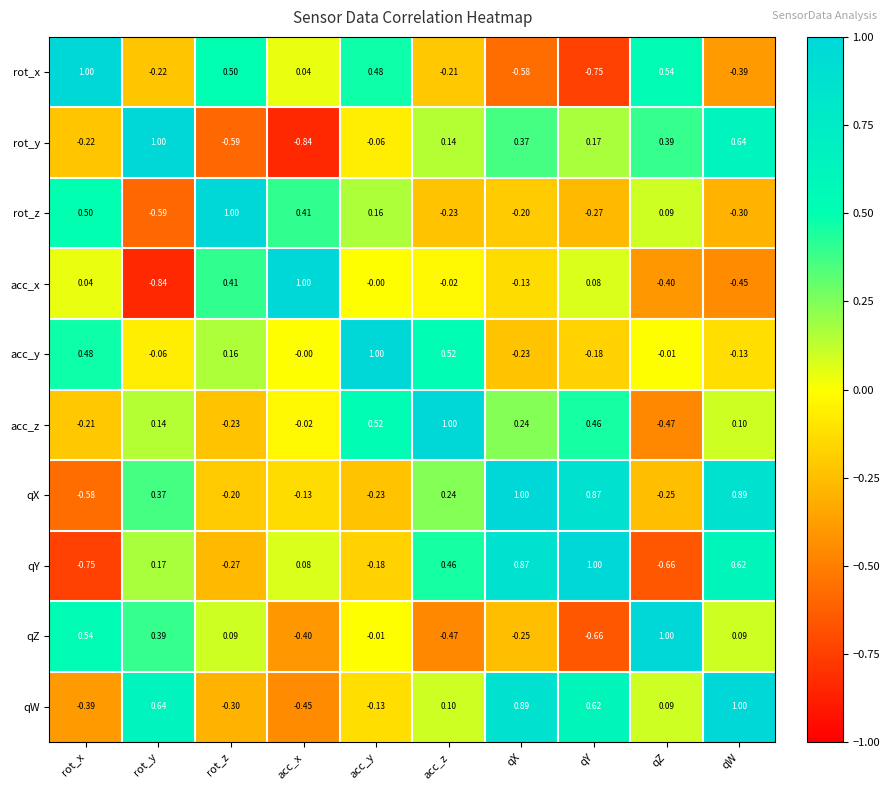

Which series changed the most between acc_y and qY?

rot_x